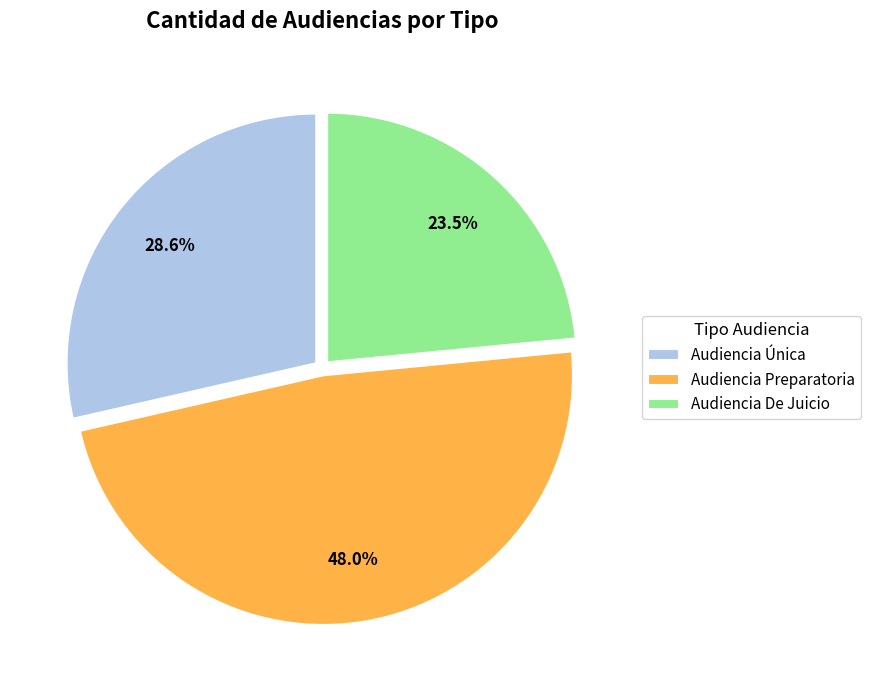

Does Audiencia Preparatoria represent more than half of the total?

No